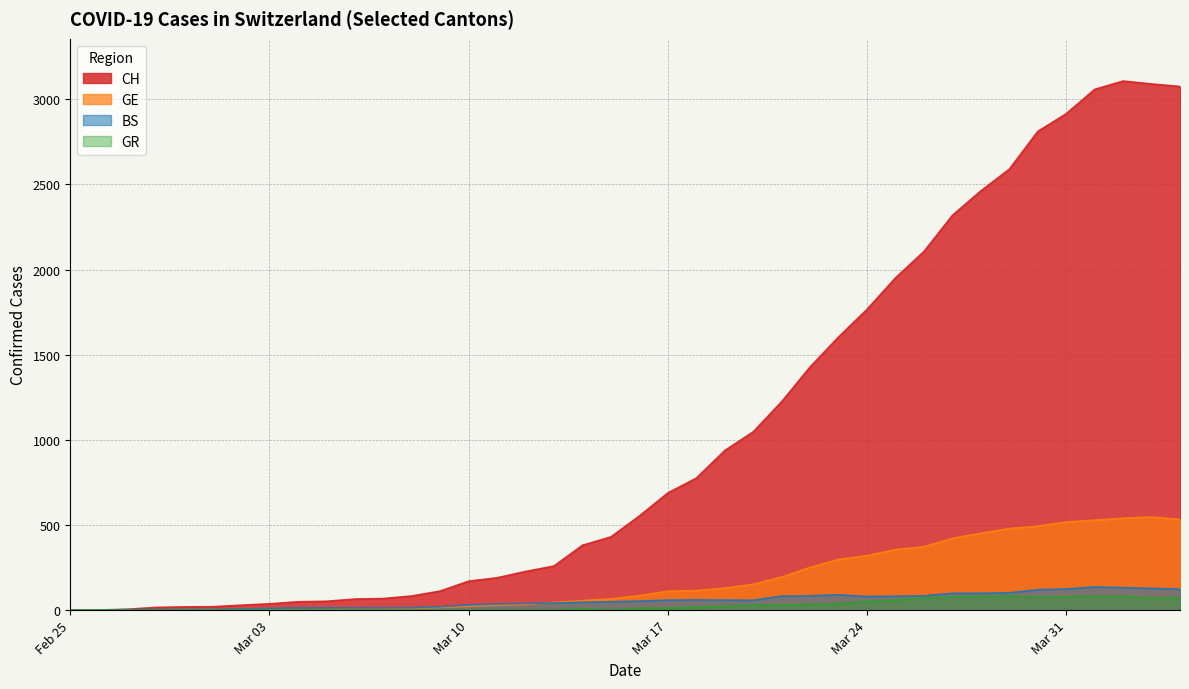

What is the approximate value of BS at 2020-04-02, to the nearest 50?

150